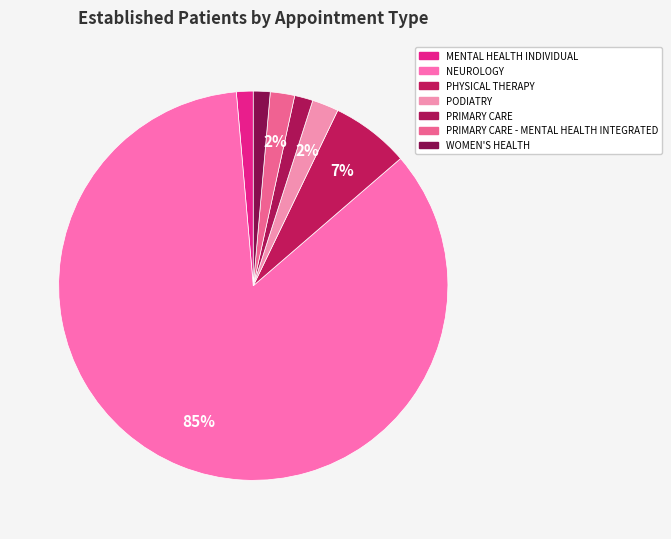

To the nearest percent, what is the combined percentage of MENTAL HEALTH INDIVIDUAL and PRIMARY CARE - MENTAL HEALTH INTEGRATED?

3%